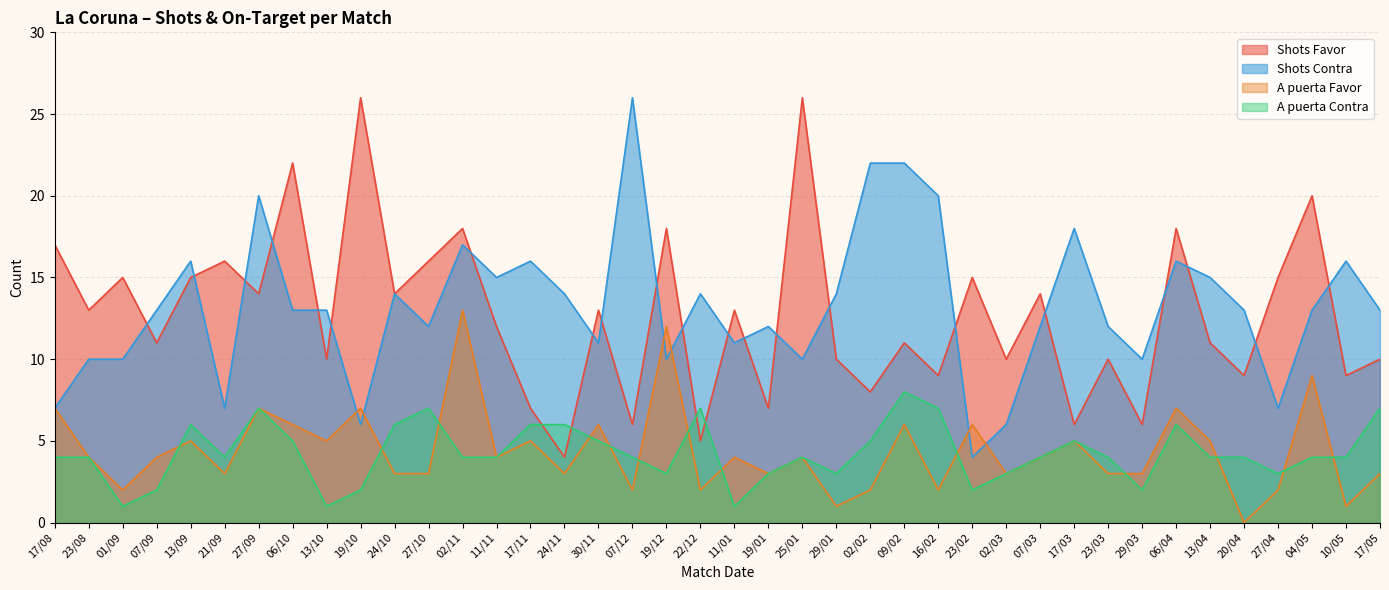

Reading left to right, transcribe all the data shown in this chart.

Shots Favor: 17/08=17	23/08=13	01/09=15	07/09=11	13/09=15	21/09=16	27/09=14	06/10=22	13/10=10	19/10=26	24/10=14	27/10=16	02/11=18	11/11=12	17/11=7	24/11=4	30/11=13	07/12=6	19/12=18	22/12=5	11/01=13	19/01=7	25/01=26	29/01=10	02/02=8	09/02=11	16/02=9	23/02=15	02/03=10	07/03=14	17/03=6	23/03=10	29/03=6	06/04=18	13/04=11	20/04=9	27/04=15	04/05=20	10/05=9	17/05=10
Shots Contra: 17/08=7	23/08=10	01/09=10	07/09=13	13/09=16	21/09=7	27/09=20	06/10=13	13/10=13	19/10=6	24/10=14	27/10=12	02/11=17	11/11=15	17/11=16	24/11=14	30/11=11	07/12=26	19/12=10	22/12=14	11/01=11	19/01=12	25/01=10	29/01=14	02/02=22	09/02=22	16/02=20	23/02=4	02/03=6	07/03=12	17/03=18	23/03=12	29/03=10	06/04=16	13/04=15	20/04=13	27/04=7	04/05=13	10/05=16	17/05=13
A puerta Favor: 17/08=7	23/08=4	01/09=2	07/09=4	13/09=5	21/09=3	27/09=7	06/10=6	13/10=5	19/10=7	24/10=3	27/10=3	02/11=13	11/11=4	17/11=5	24/11=3	30/11=6	07/12=2	19/12=12	22/12=2	11/01=4	19/01=3	25/01=4	29/01=1	02/02=2	09/02=6	16/02=2	23/02=6	02/03=3	07/03=4	17/03=5	23/03=3	29/03=3	06/04=7	13/04=5	20/04=0	27/04=2	04/05=9	10/05=1	17/05=3
A puerta Contra: 17/08=4	23/08=4	01/09=1	07/09=2	13/09=6	21/09=4	27/09=7	06/10=5	13/10=1	19/10=2	24/10=6	27/10=7	02/11=4	11/11=4	17/11=6	24/11=6	30/11=5	07/12=4	19/12=3	22/12=7	11/01=1	19/01=3	25/01=4	29/01=3	02/02=5	09/02=8	16/02=7	23/02=2	02/03=3	07/03=4	17/03=5	23/03=4	29/03=2	06/04=6	13/04=4	20/04=4	27/04=3	04/05=4	10/05=4	17/05=7